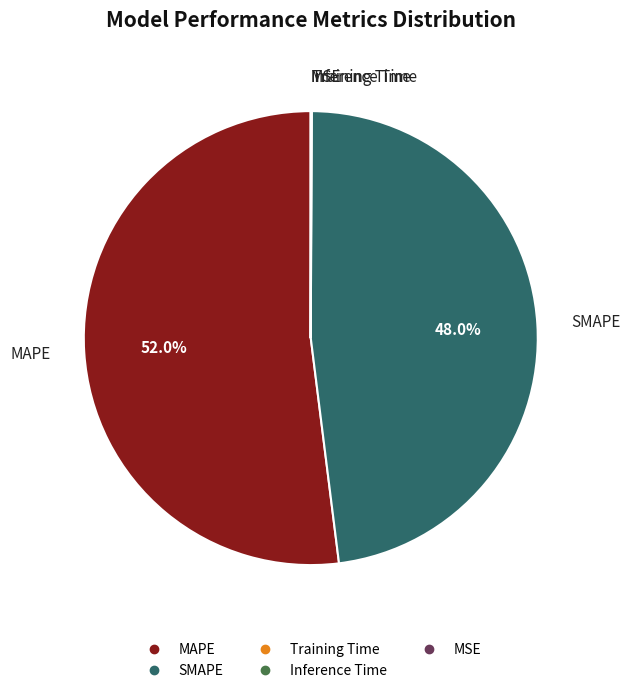

Do MAPE and SMAPE together represent more than half of the pie?

Yes